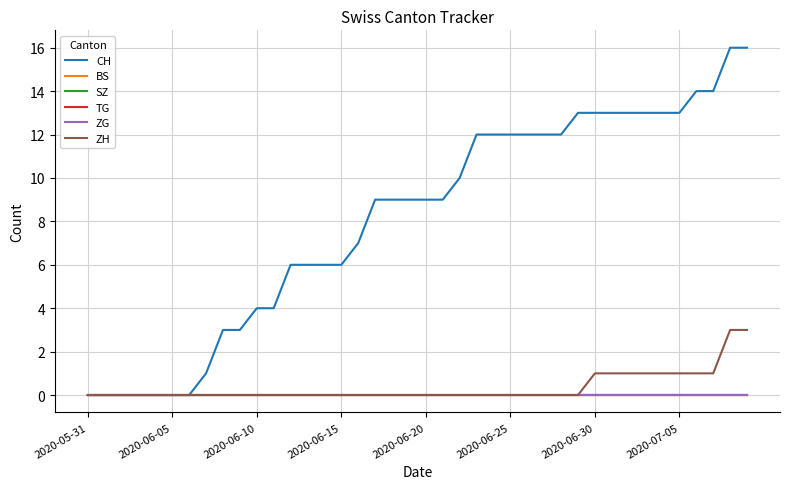

Is this an area chart (filled region under the line)?

No